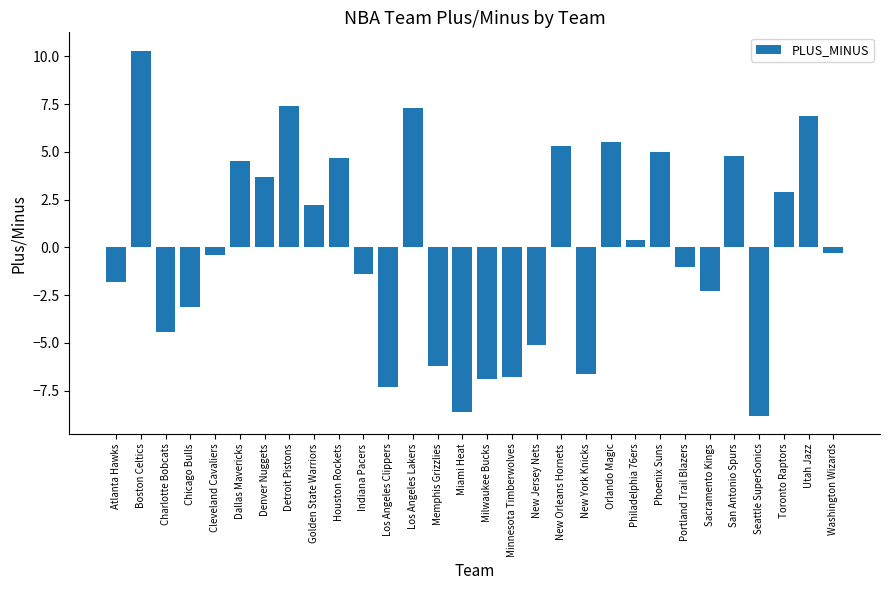

What value does the data have at New Orleans Hornets?

5.3